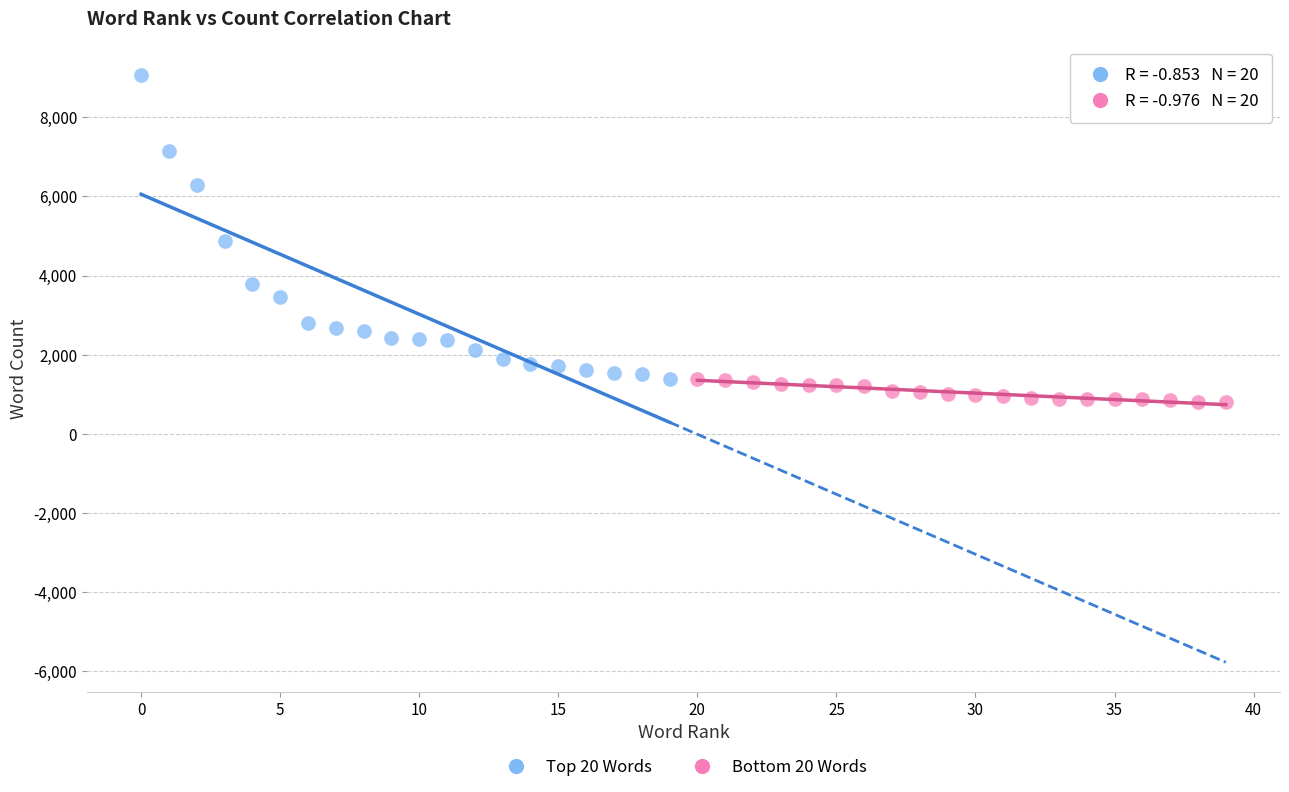

Which series has the widest spread of Y values?

Top 20 Words